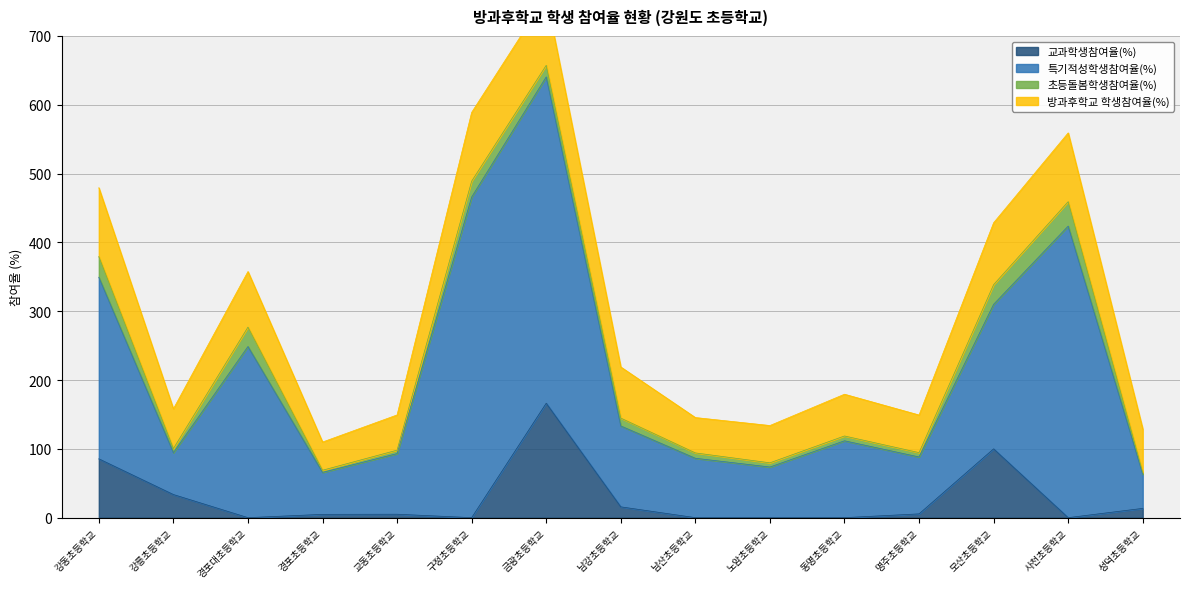

Reading right to left, list all the values displayed in this chart.

교과학생참여율(%): 13.5	0.0	100.0	5.5	0.0	0.0	0.0	15.7	166.3	0.0	5.0	4.8	0.0	33.6	85.5
특기적성학생참여율(%): 49.7	423.7	210.0	82.7	111.7	73.6	86.3	117.6	474.2	465.9	88.1	61.0	248.7	60.8	263.9
초등돌봄학생참여율(%): 2.6	35.5	28.6	6.3	7.0	6.1	7.8	11.4	16.9	23.1	5.0	3.1	28.2	6.0	30.1
방과후학교 학생참여율(%): 63.2	100.0	90.0	54.7	60.7	54.2	51.4	74.3	100.0	100.0	51.2	41.0	80.8	57.8	100.0